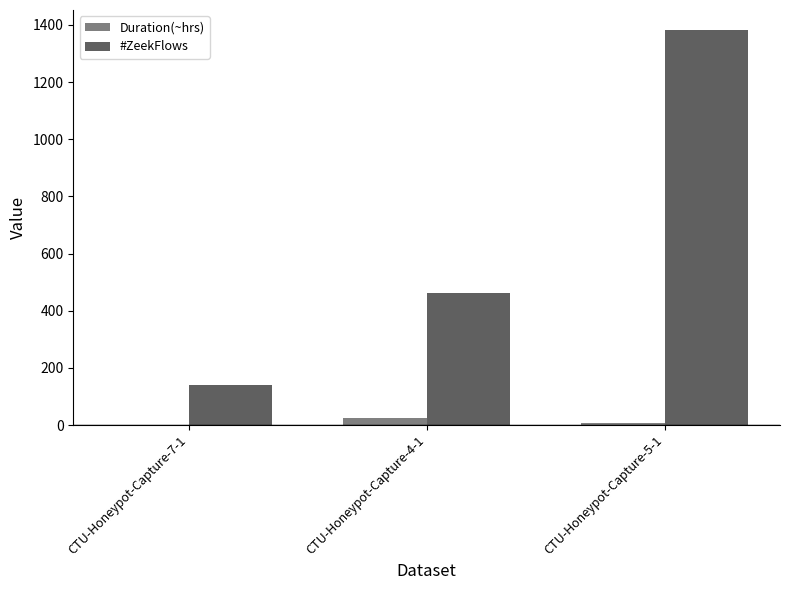

Between CTU-Honeypot-Capture-7-1 and CTU-Honeypot-Capture-5-1, which series saw the biggest shift?

#ZeekFlows